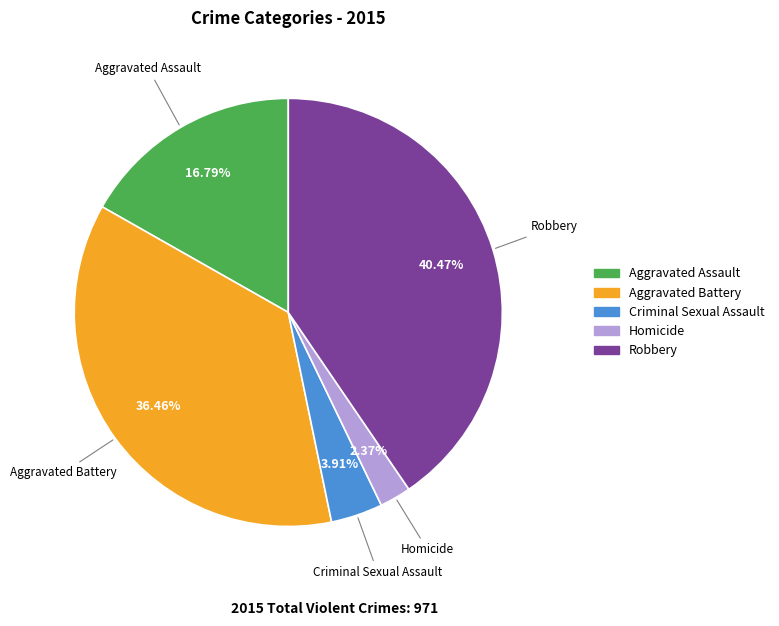

Rank the categories by value from lowest to highest.

Homicide, Criminal Sexual Assault, Aggravated Assault, Aggravated Battery, Robbery